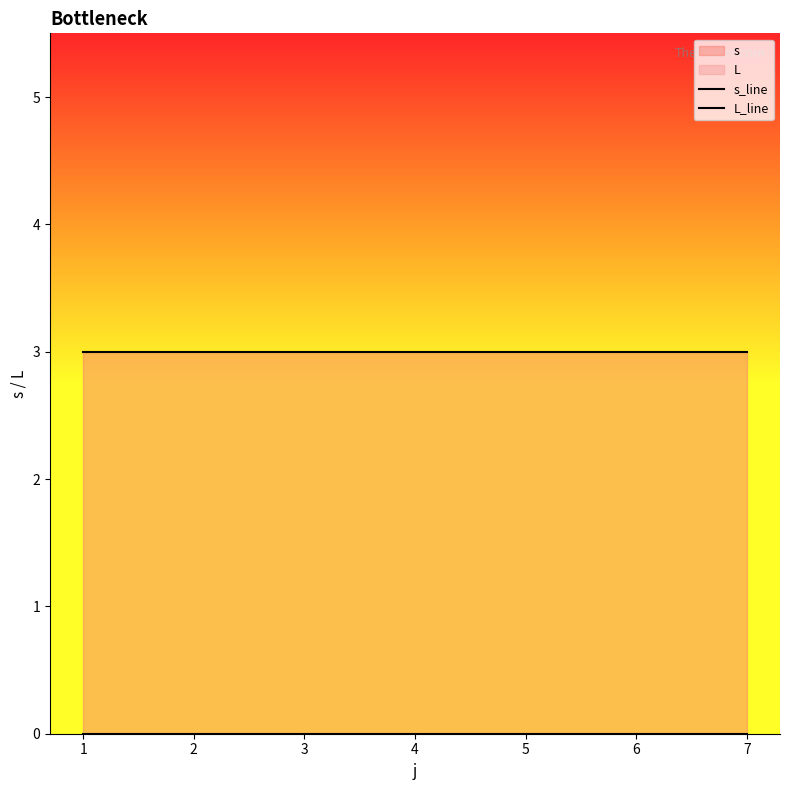

The value of s_line at 4 is 4. True or false?

False